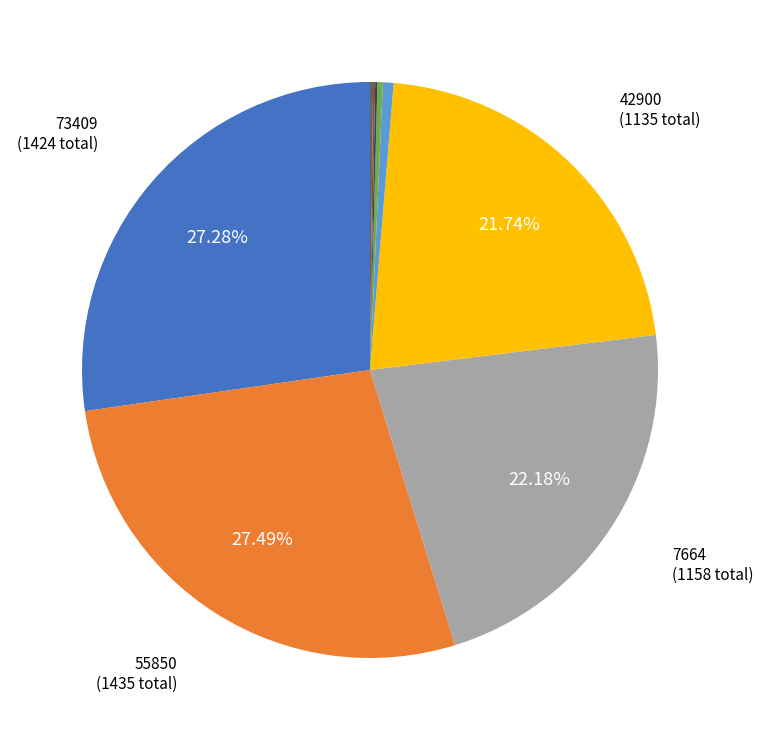

Is there any slice that represents more than half of the pie?

No